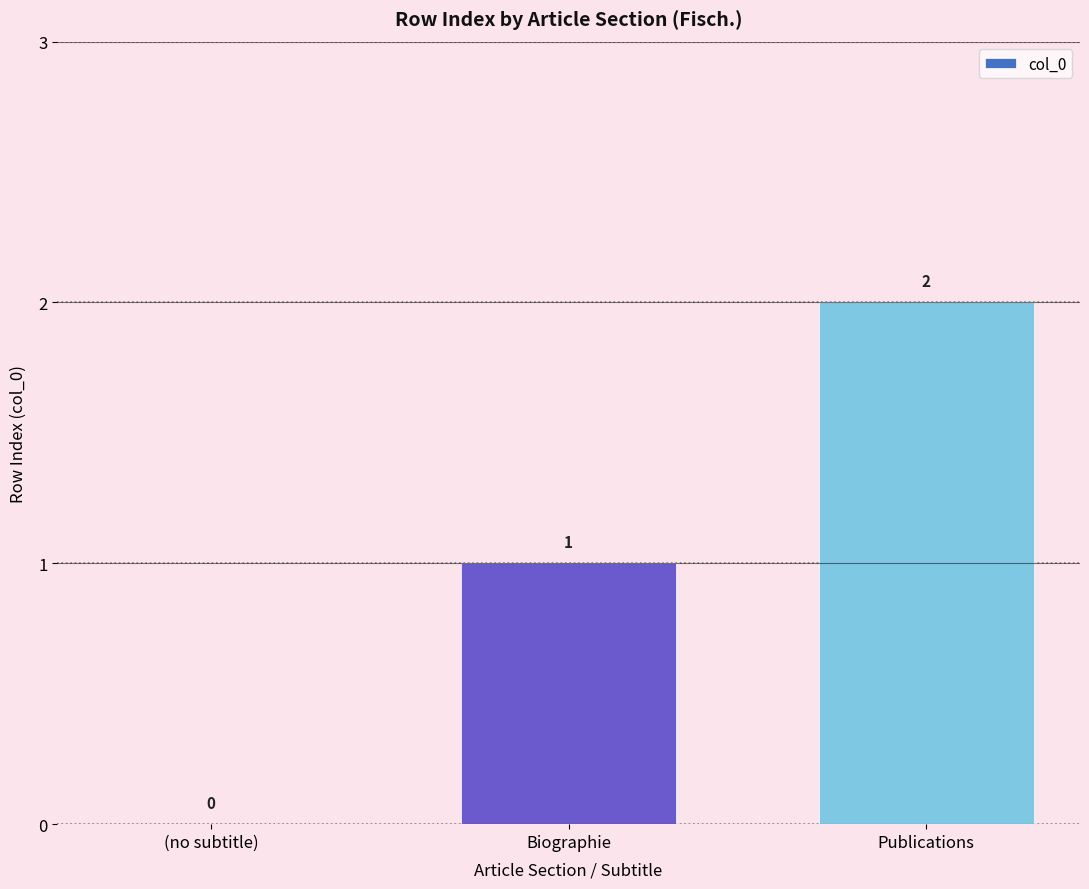

True or false: the data shows 3 at Publications.

False